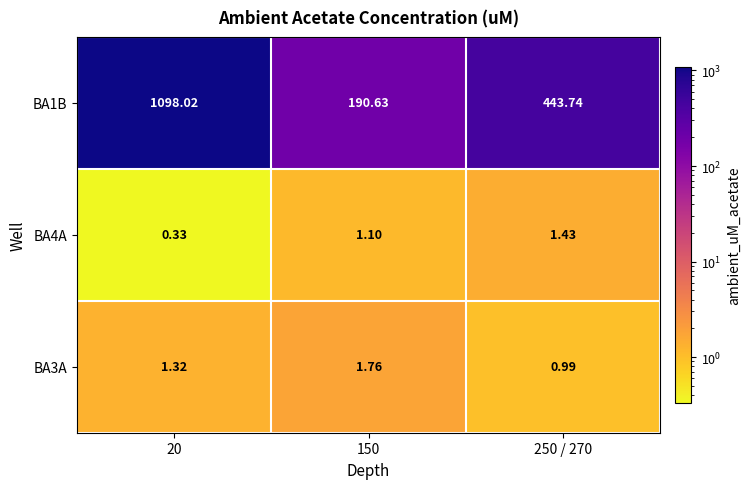

Is the value of BA3A at 150 greater than the value of BA1B at 250 / 270?

No